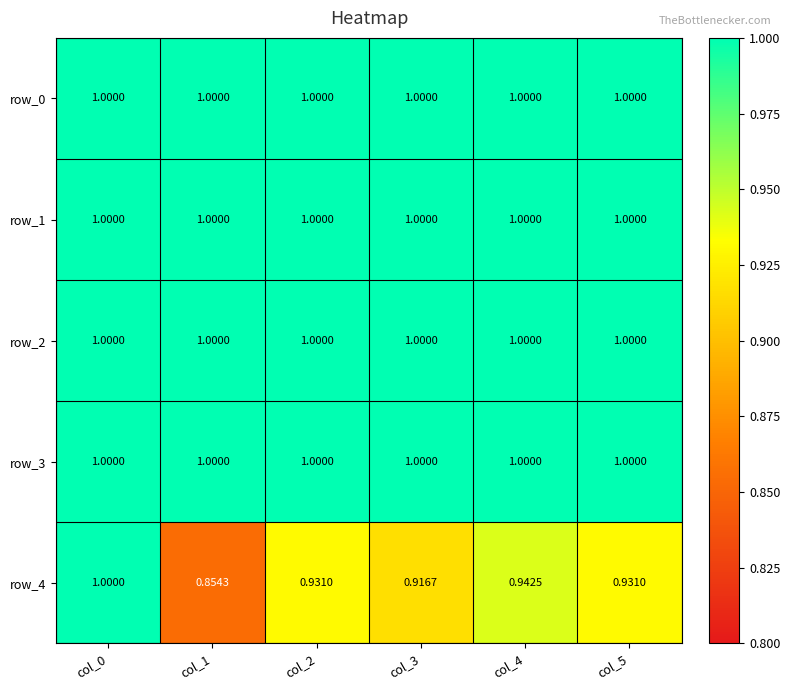

Is the value of row_4 at col_5 greater than the value of row_1 at col_5?

No